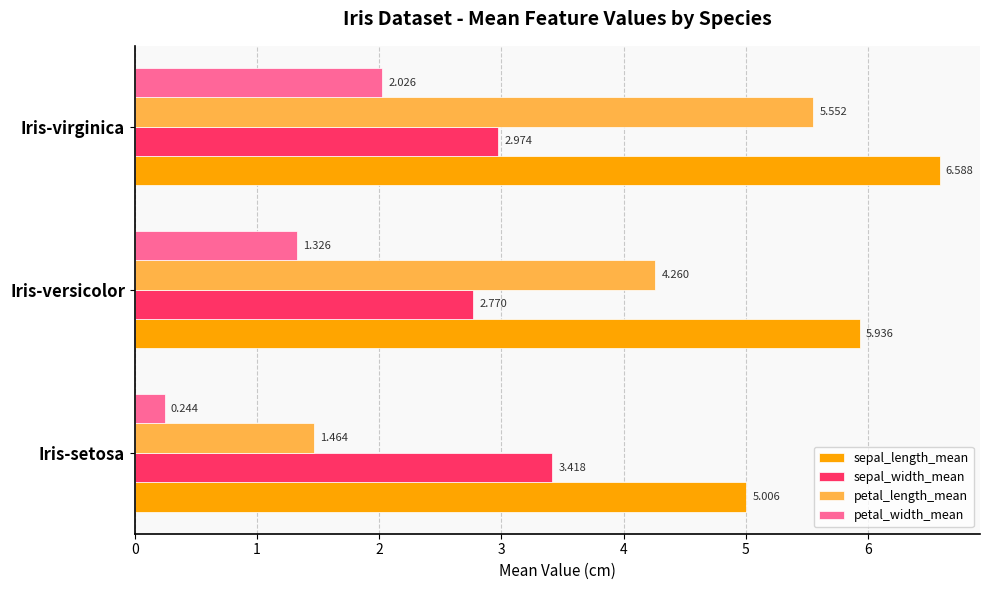

At which category is the sum across all series the highest?

Iris-virginica